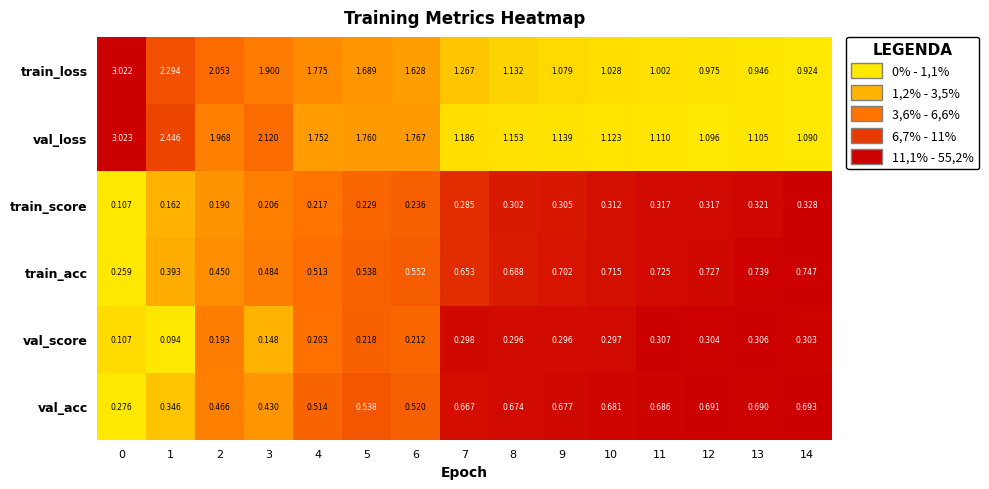

Rank the series at 2 from highest to lowest value.

train_loss, val_loss, val_acc, train_acc, val_score, train_score